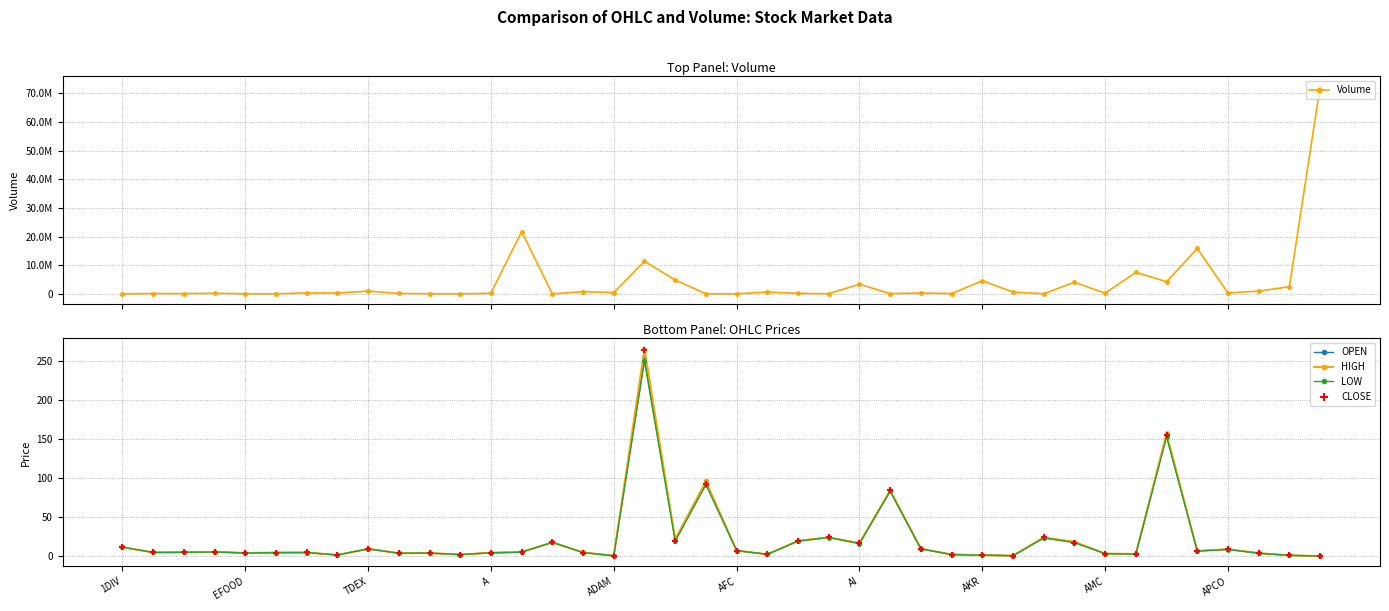

At how many categories does at least one series exceed 40696554?

1